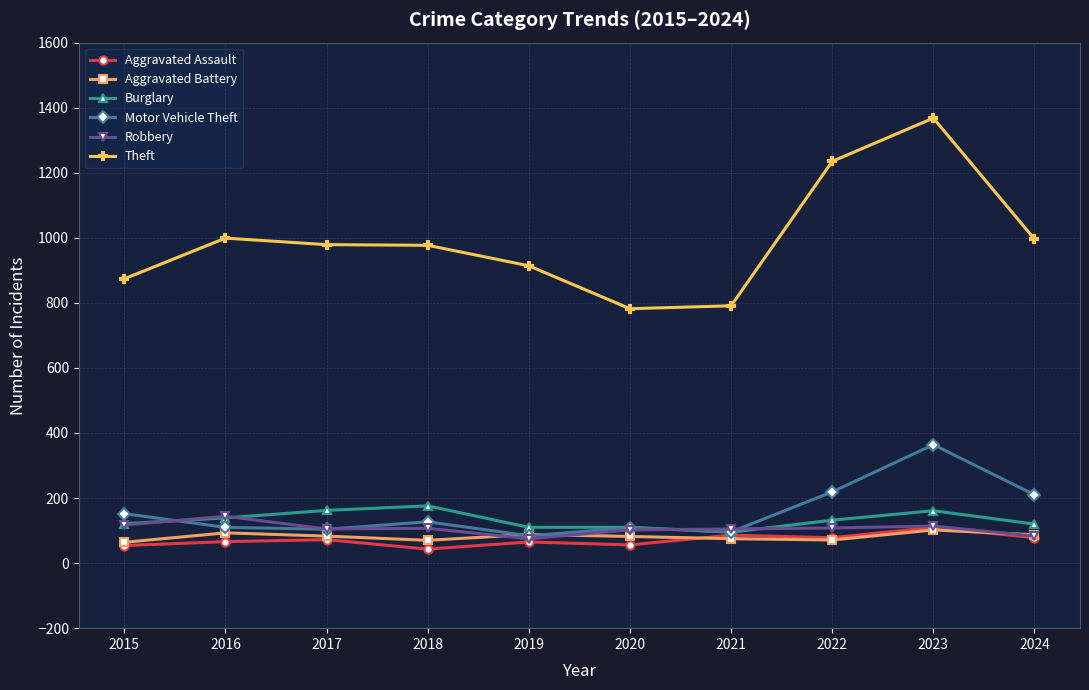

Between 2020 and 2024, which series saw the biggest shift?

Theft